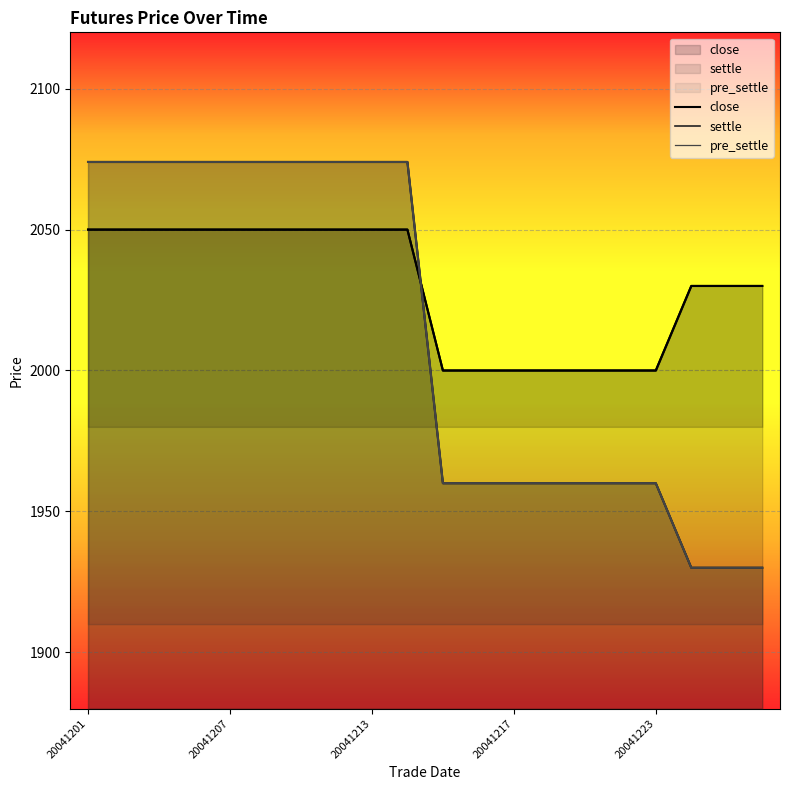

How many values in the close series are below 2050?

10